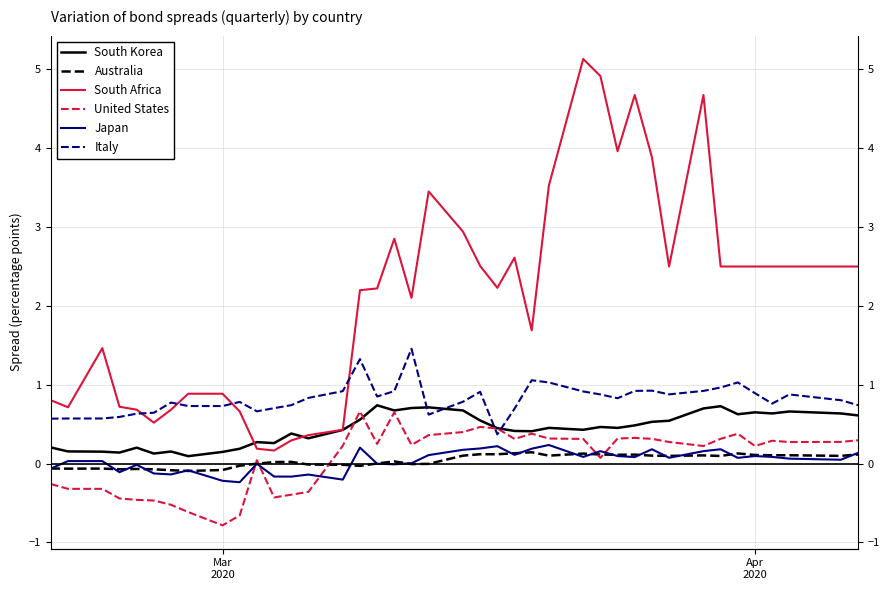

Is this an area chart (filled region under the line)?

No